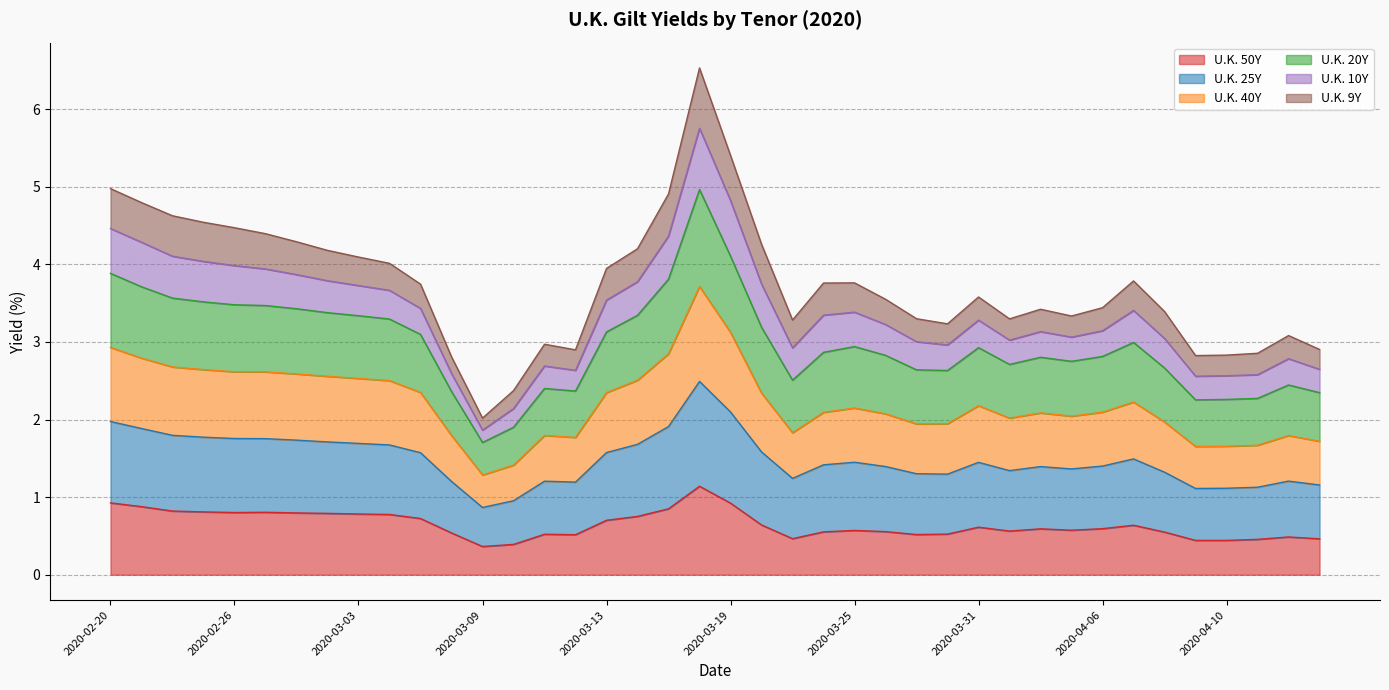

What is the total value across all series at 2020-03-03?

4.1